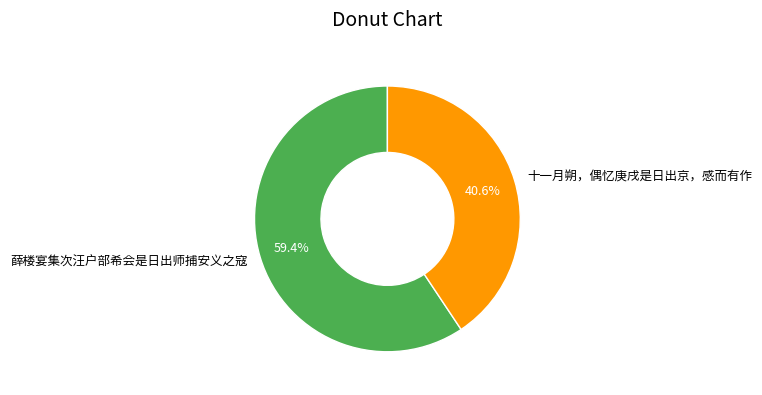

Which has a higher value, 薛楼宴集次汪户部希会是日出师捕安义之寇 or 十一月朔，偶忆庚戌是日出京，感而有作?

薛楼宴集次汪户部希会是日出师捕安义之寇